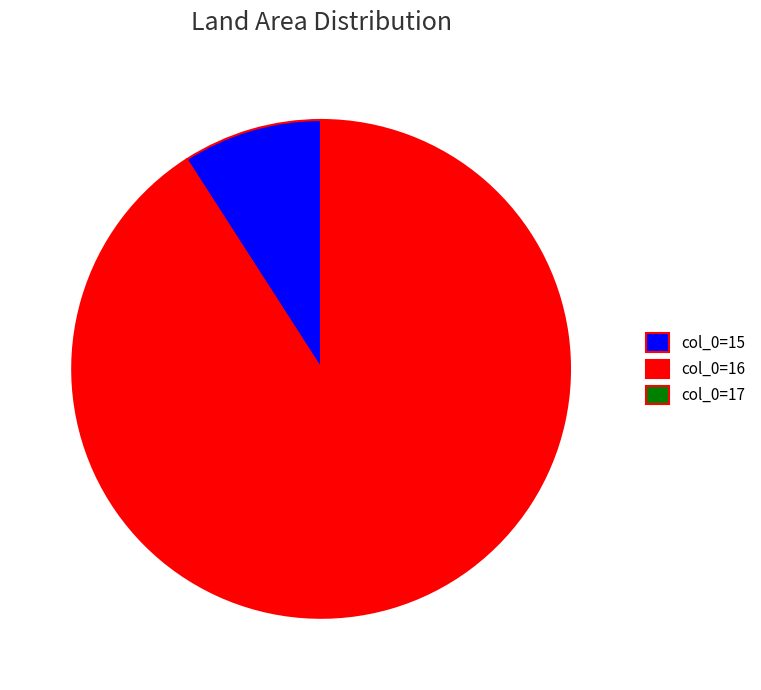

True or false: col_0=15 accounts for 21% of the total.

False